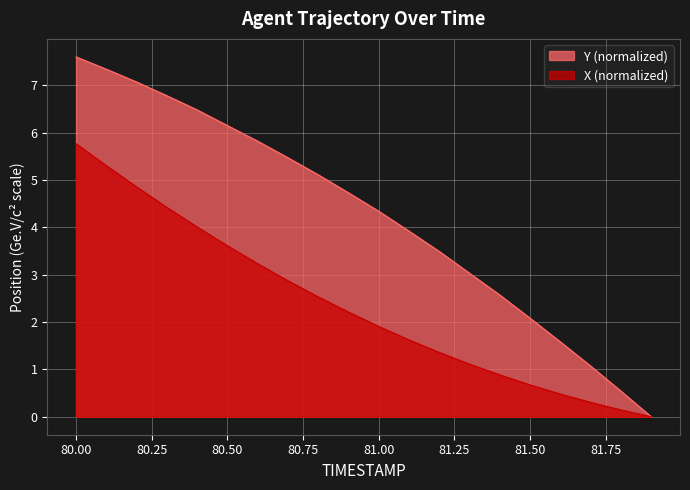

Does the chart display data point markers on the line(s)?

No